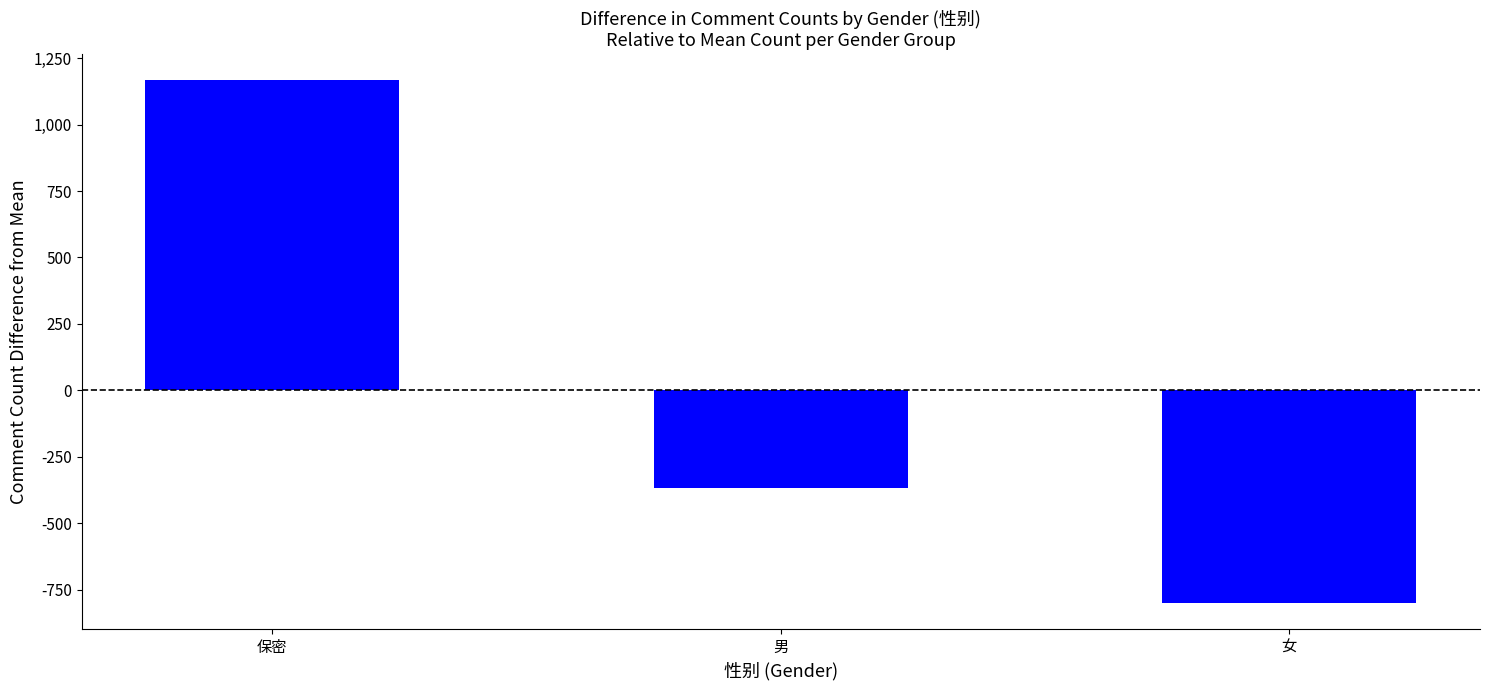

Which category has the highest value across all series?

保密